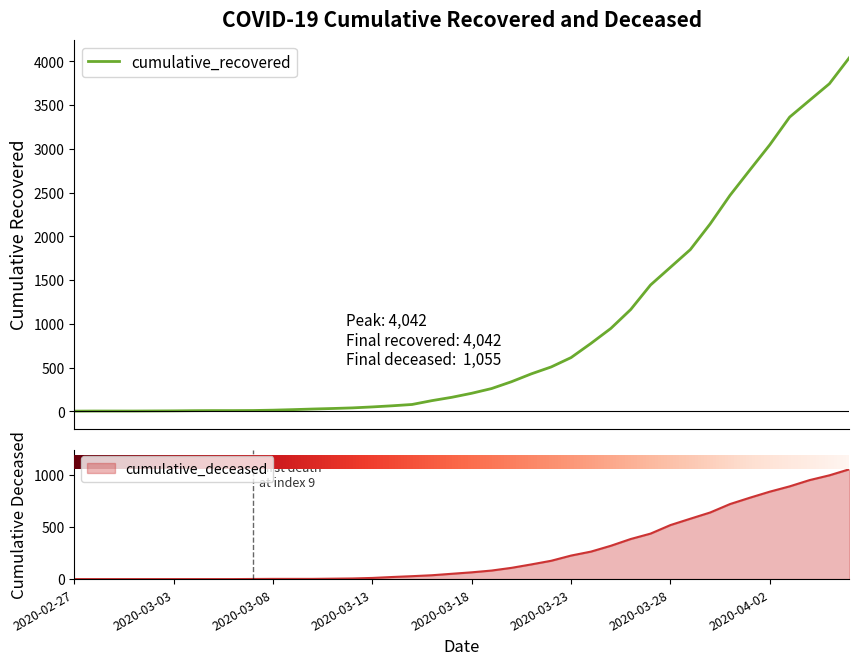

List the labels in order of cumulative_recovered value, smallest first.

2020-02-27, 2020-02-28, 2020-02-29, 2020-03-01, 2020-03-02, 2020-03-03, 2020-03-04, 2020-03-05, 2020-03-06, 2020-03-07, 2020-03-08, 2020-03-09, 2020-03-10, 2020-03-11, 2020-03-12, 2020-03-13, 2020-03-14, 2020-03-15, 2020-03-16, 2020-03-17, 2020-03-18, 2020-03-19, 2020-03-20, 2020-03-21, 2020-03-22, 2020-03-23, 2020-03-24, 2020-03-25, 2020-03-26, 2020-03-27, 2020-03-28, 2020-03-29, 2020-03-30, 2020-03-31, 2020-04-01, 2020-04-02, 2020-04-03, 2020-04-04, 2020-04-05, 2020-04-06